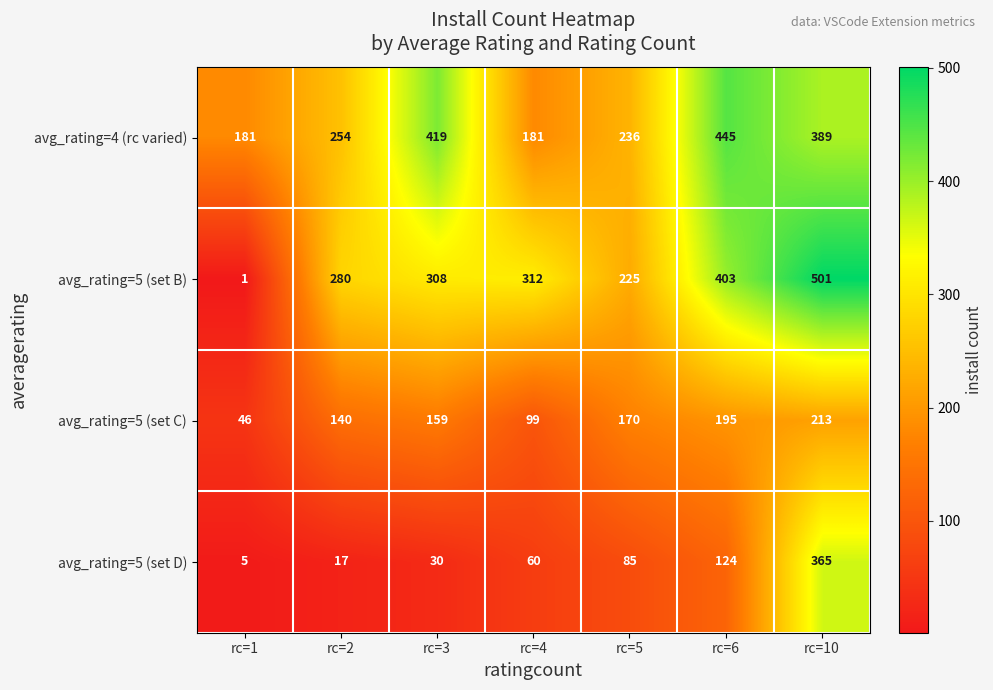

How many avg_rating=5 (set C) values are between 99 and 195?

5